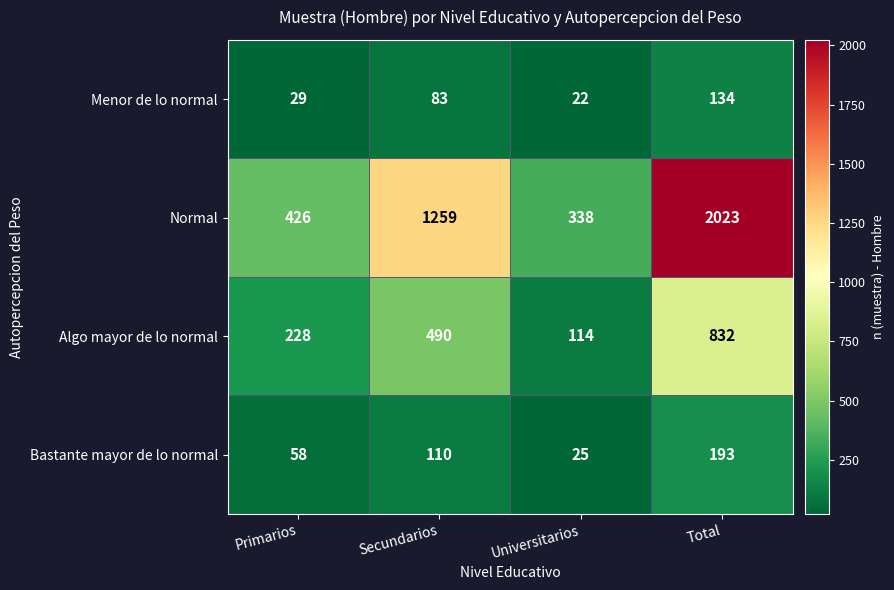

At Universitarios, list the series in order from largest to smallest.

Normal, Algo mayor de lo normal, Bastante mayor de lo normal, Menor de lo normal